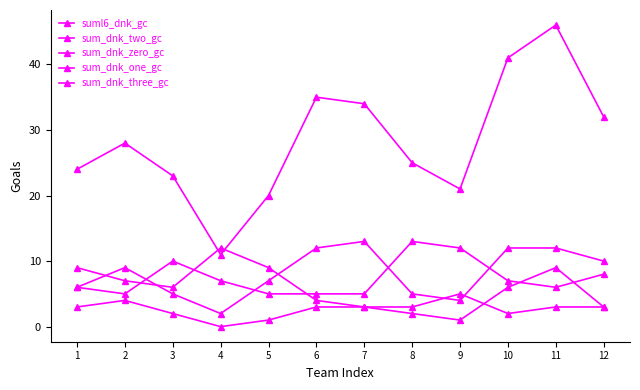

What is the value of the suml6_dnk_gc point at the 5th from the left?

20